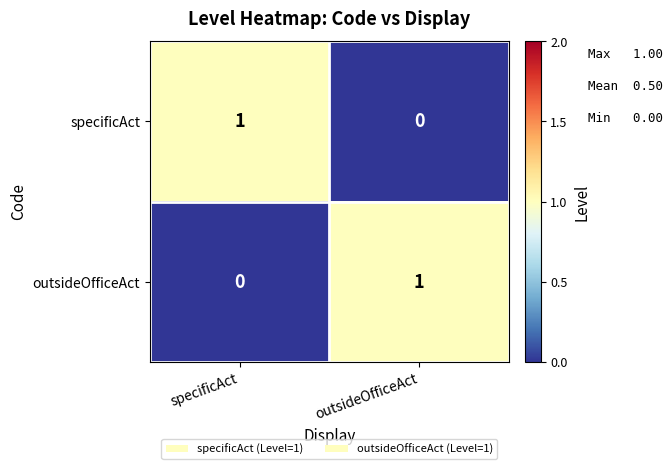

Which category has the highest value in the specificAct series?

specificAct